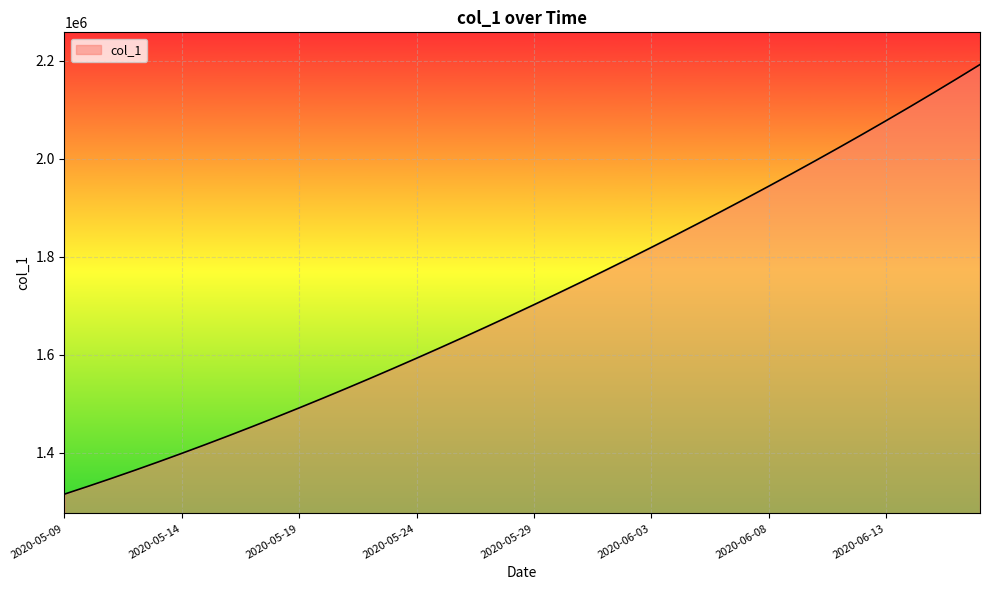

What is the greatest value displayed?

2192182.0